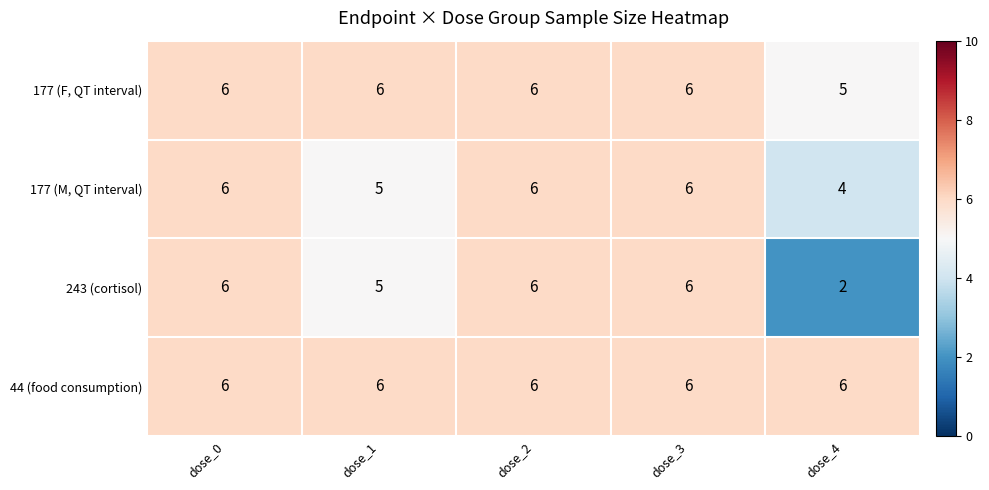

Reading left to right, extract all data points from this chart.

177 (F, QT interval): dose_0=6	dose_1=6	dose_2=6	dose_3=6	dose_4=5
177 (M, QT interval): dose_0=6	dose_1=5	dose_2=6	dose_3=6	dose_4=4
243 (cortisol): dose_0=6	dose_1=5	dose_2=6	dose_3=6	dose_4=2
44 (food consumption): dose_0=6	dose_1=6	dose_2=6	dose_3=6	dose_4=6